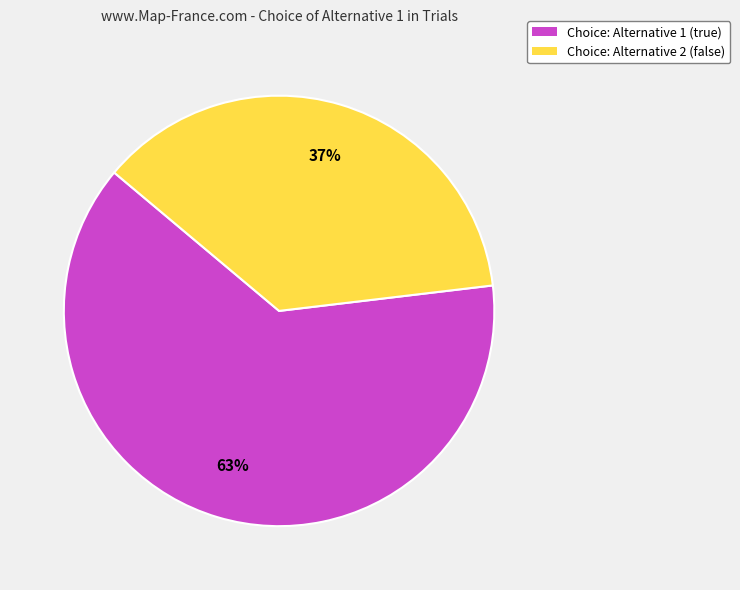

What is the majority slice?

Choice: Alternative 1 (true)